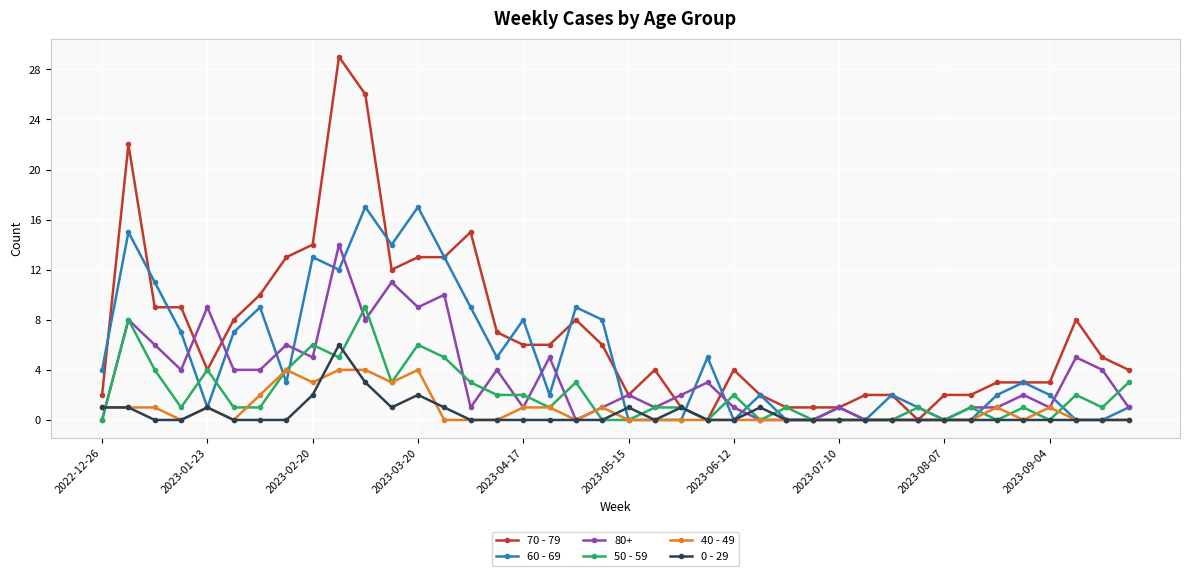

What is the highest value of the 60 - 69 series?

17